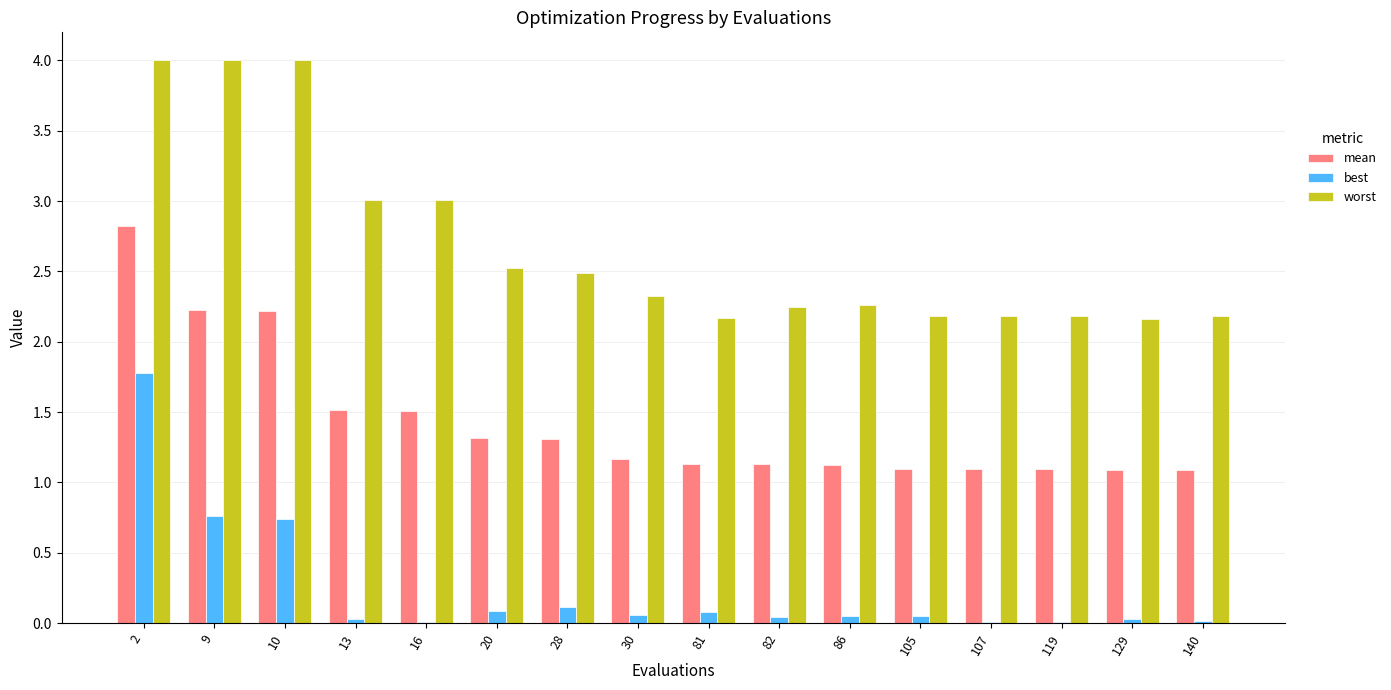

Which series has the largest total across all categories?

worst